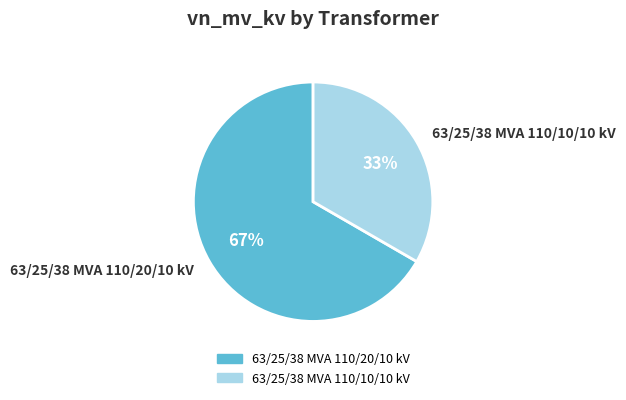

True or false: 63/25/38 MVA 110/20/10 kV accounts for 67% of the total.

True